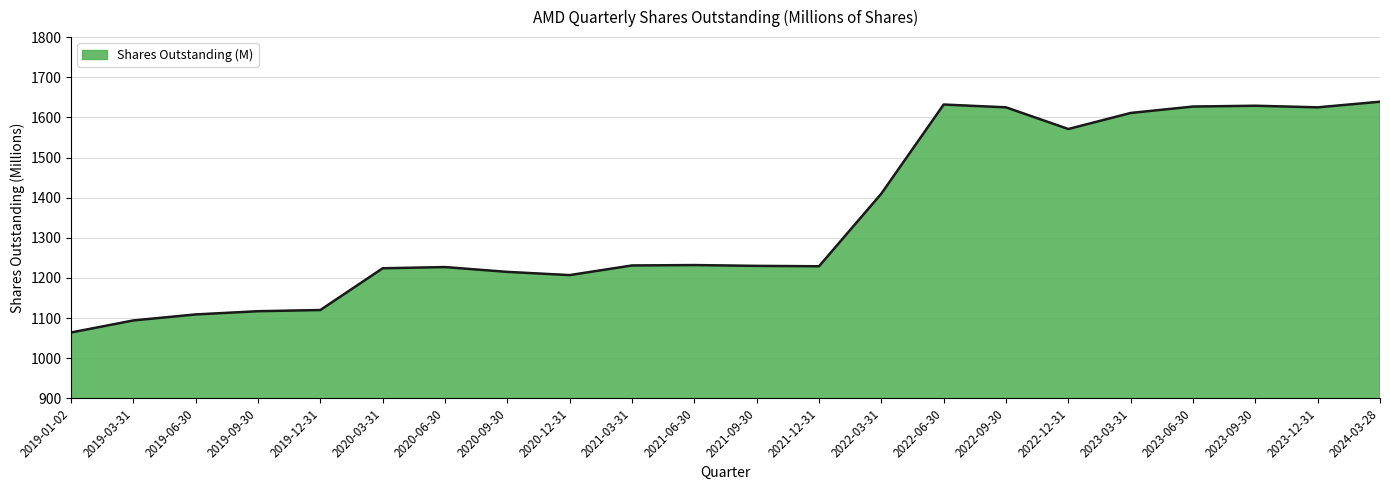

Approximately how many times larger is the value at 2020-06-30 compared to 2023-03-31?

0.8